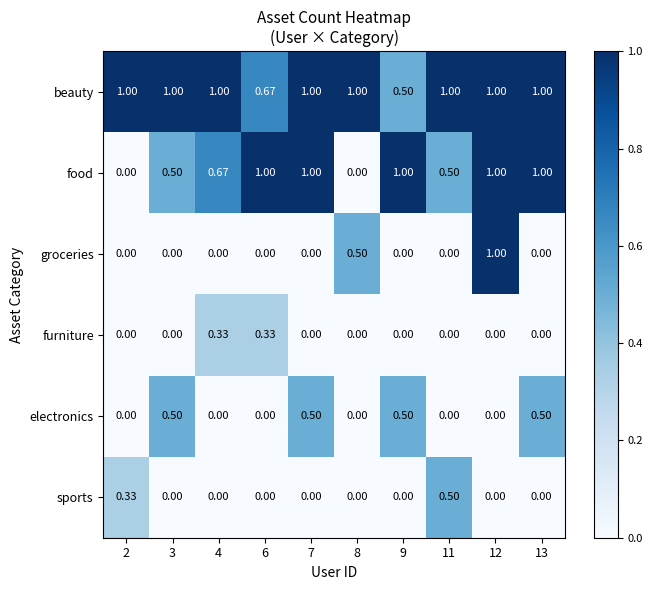

At how many categories does at least one series exceed 0?

10